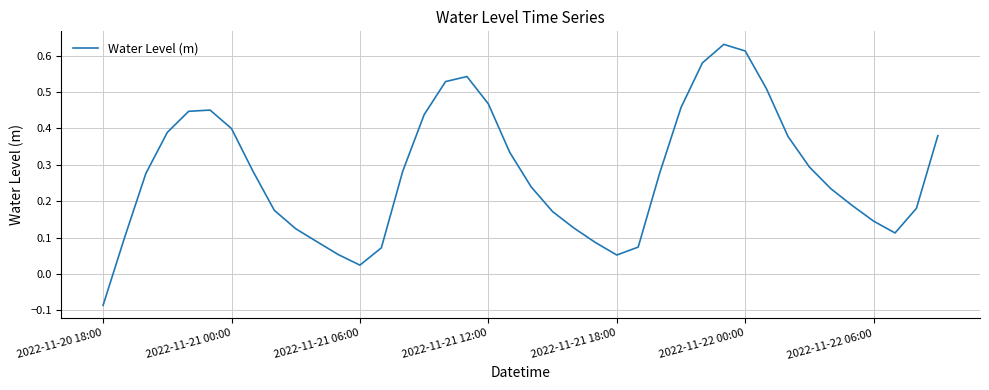

How many series are shown in this chart?

1